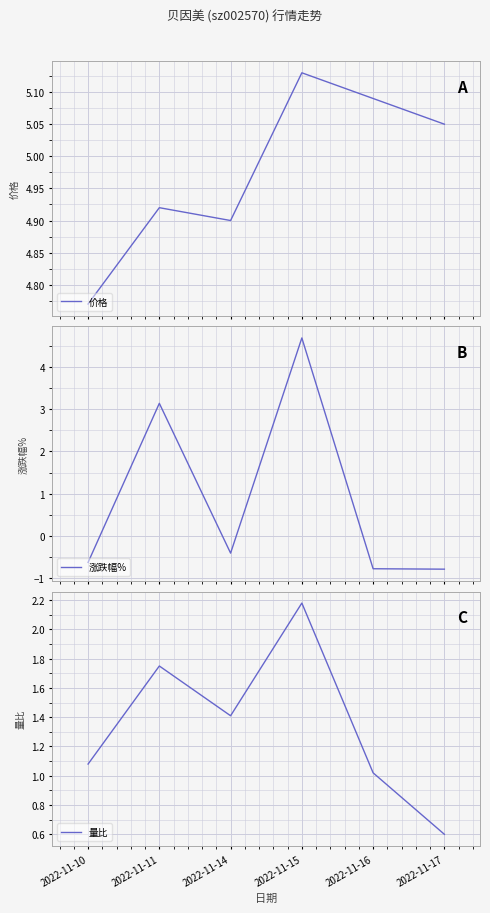

How many data points in 价格 are less than 5?

3